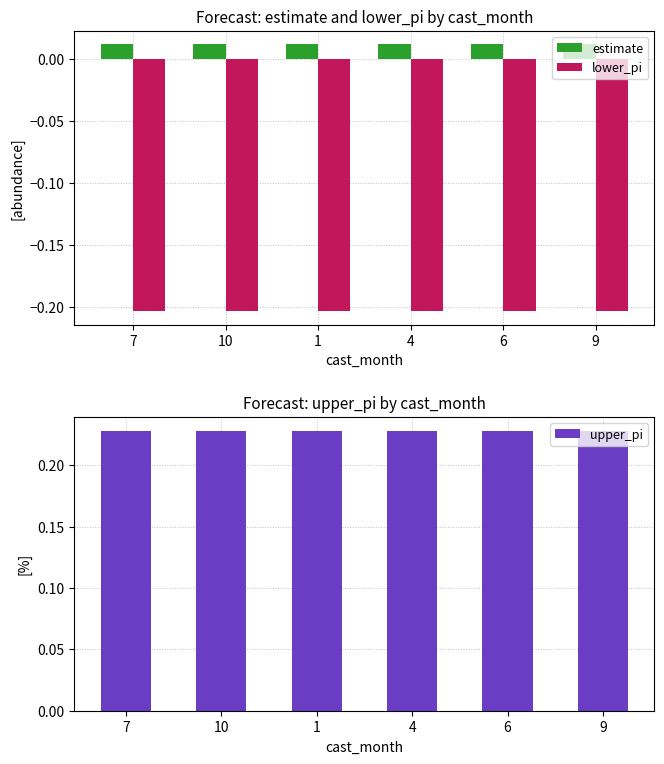

What position from the right is 7?

6